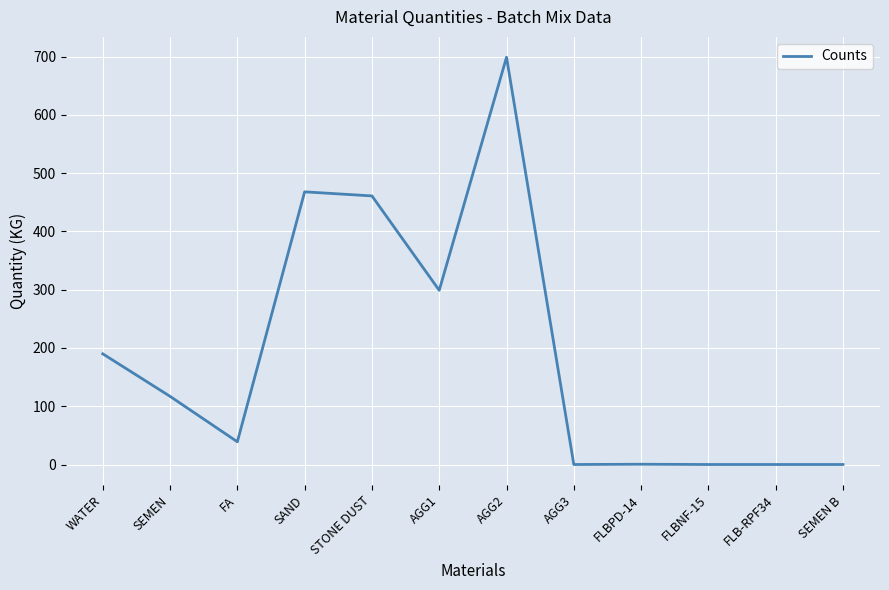

Which has a higher value, SEMEN or STONE DUST?

STONE DUST